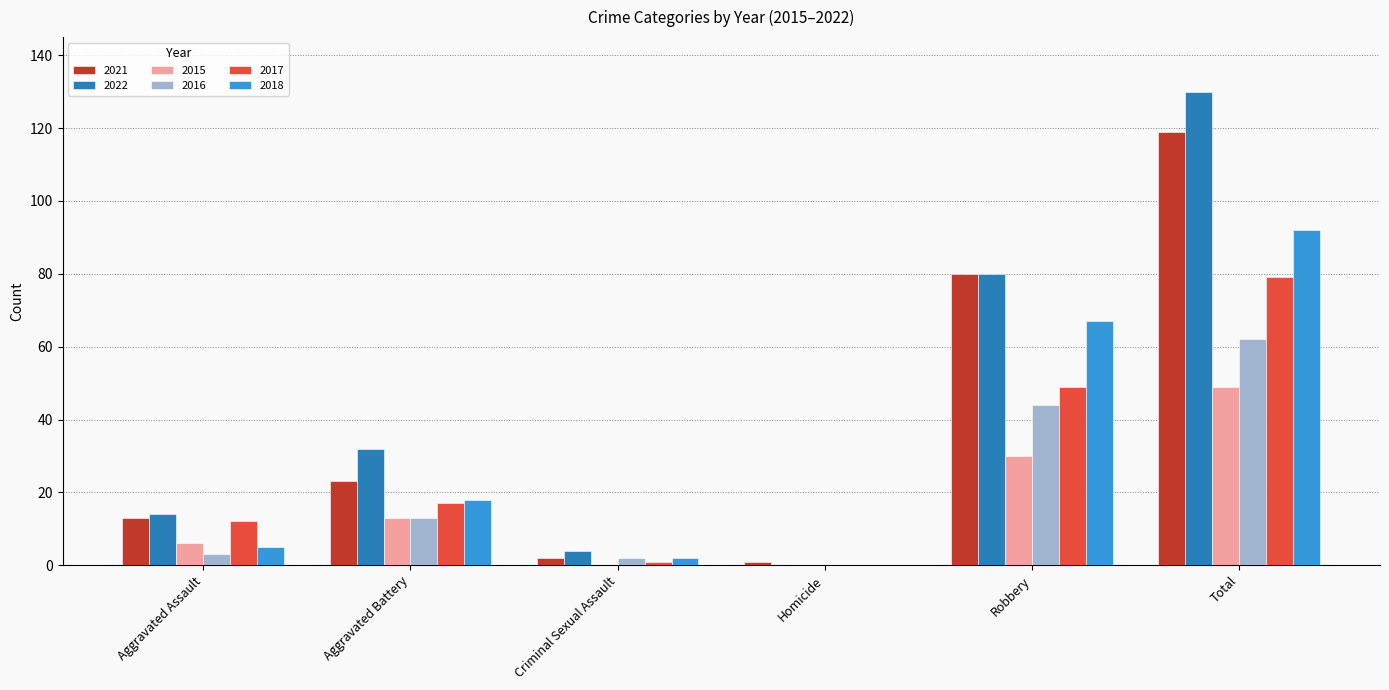

How many categories are shown in the chart?

6